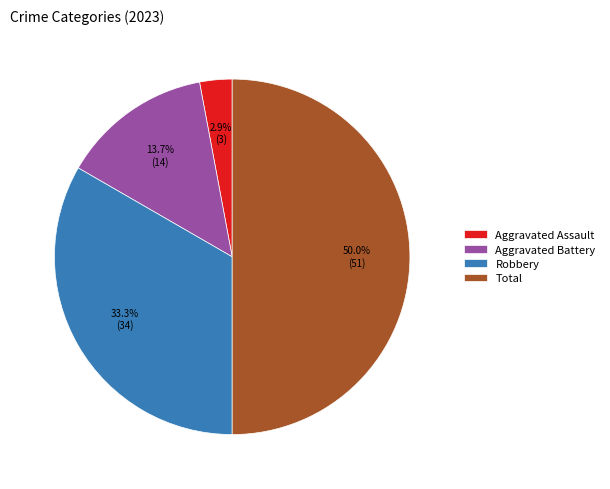

Approximately how many times larger is the value at Aggravated Assault compared to Aggravated Battery?

0.2